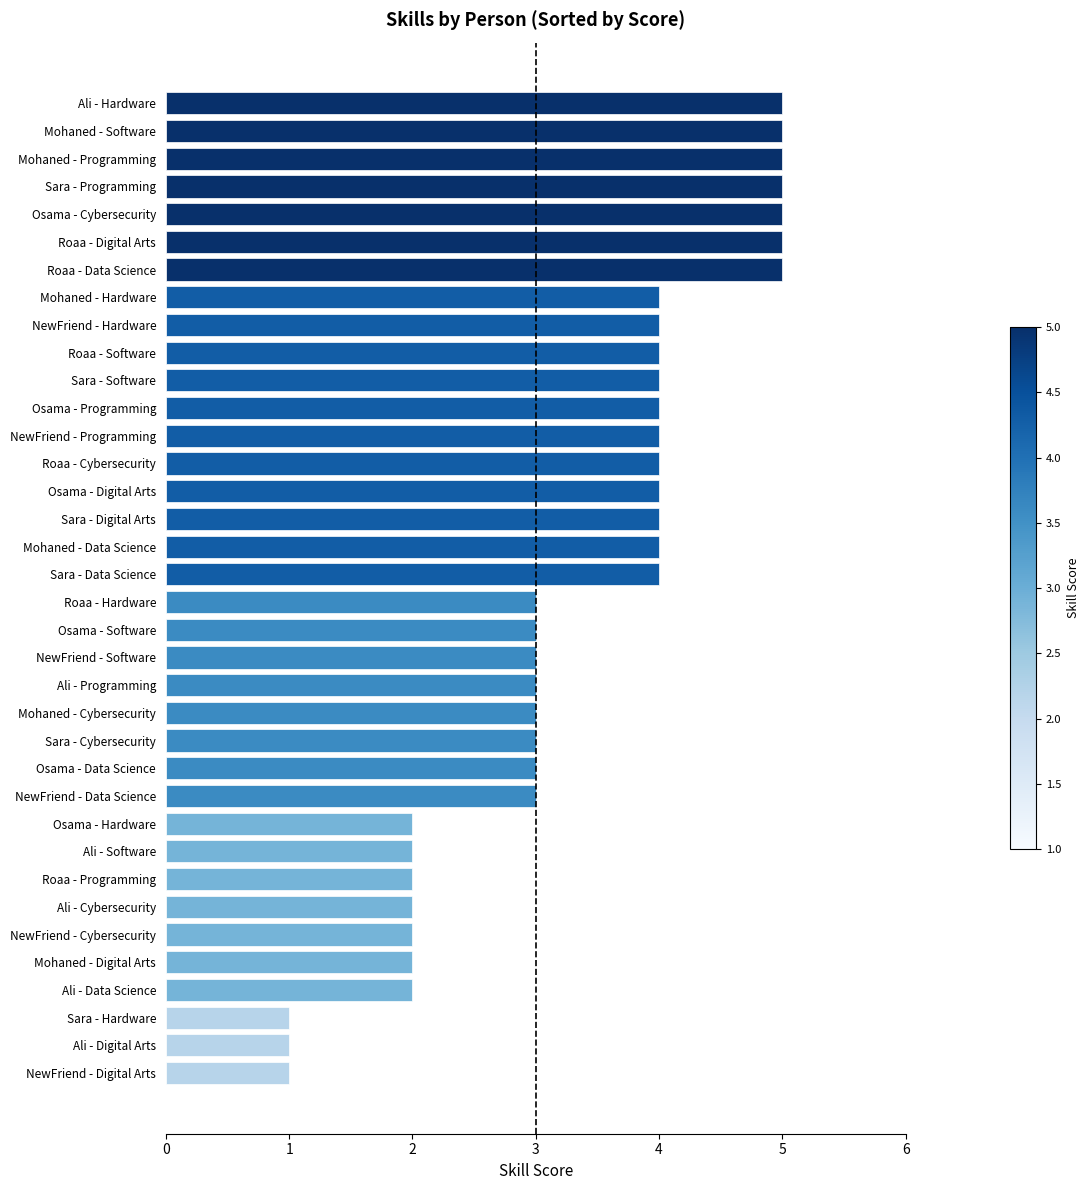

What is the difference between the maximum and second lowest values?

4